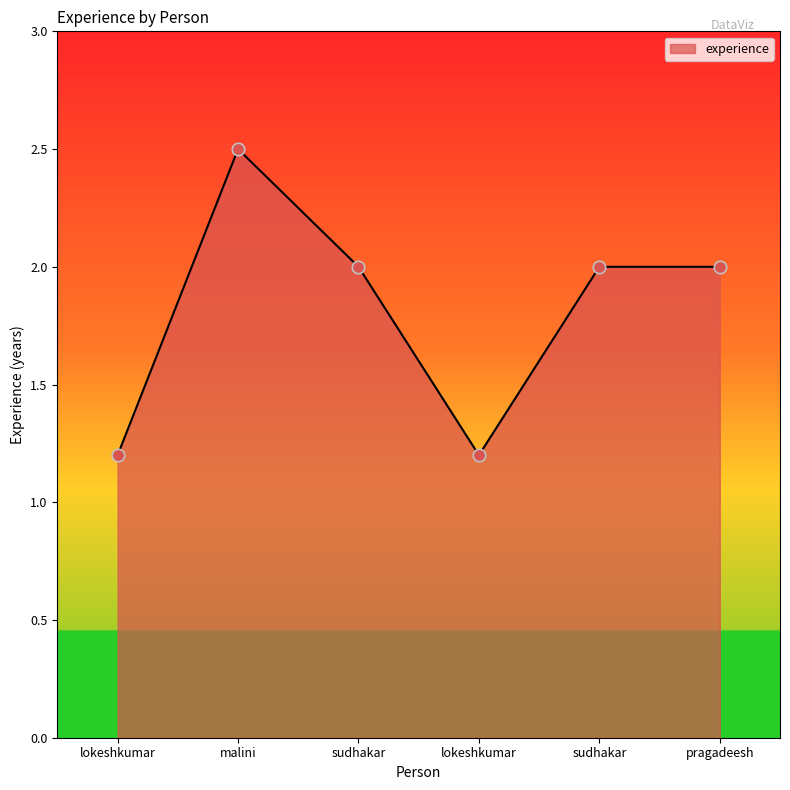

What is the change in value from lokeshkumar to sudhakar?

+0.8